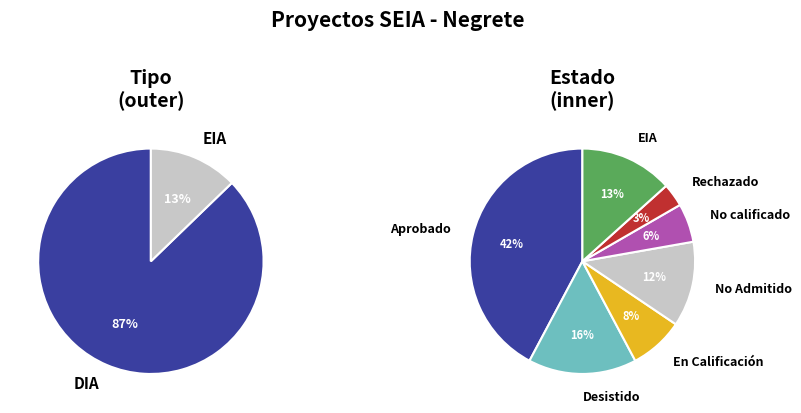

The EIA slice represents 13% of the pie. True or false?

True